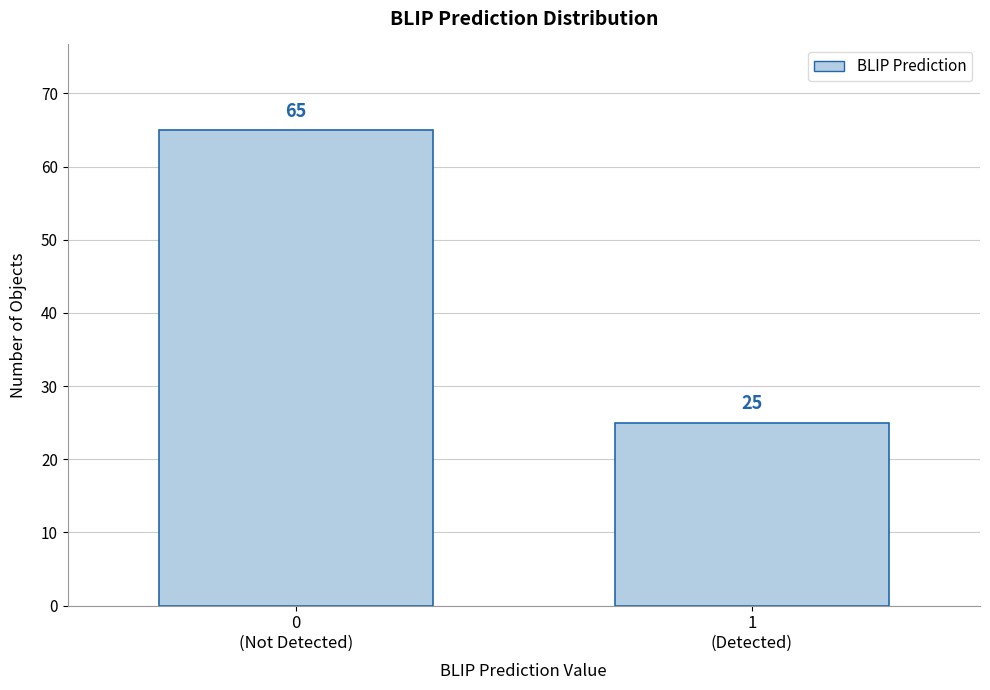

Reading left to right, list all the values displayed in this chart.

65	25